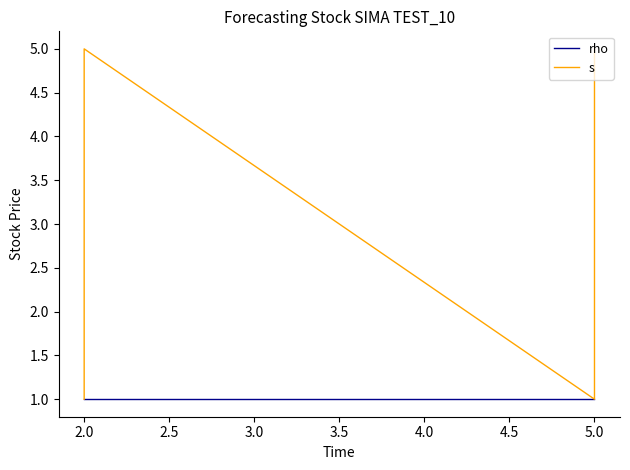

Is it true that rho equals 2 at 5.0?

False